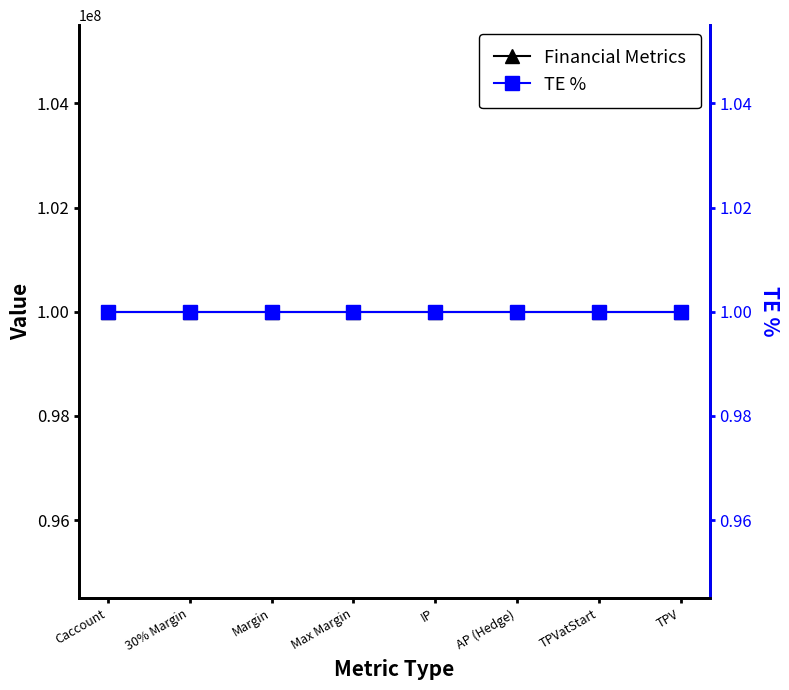

True or false: Financial Metrics has more than 2 interior local peaks.

False